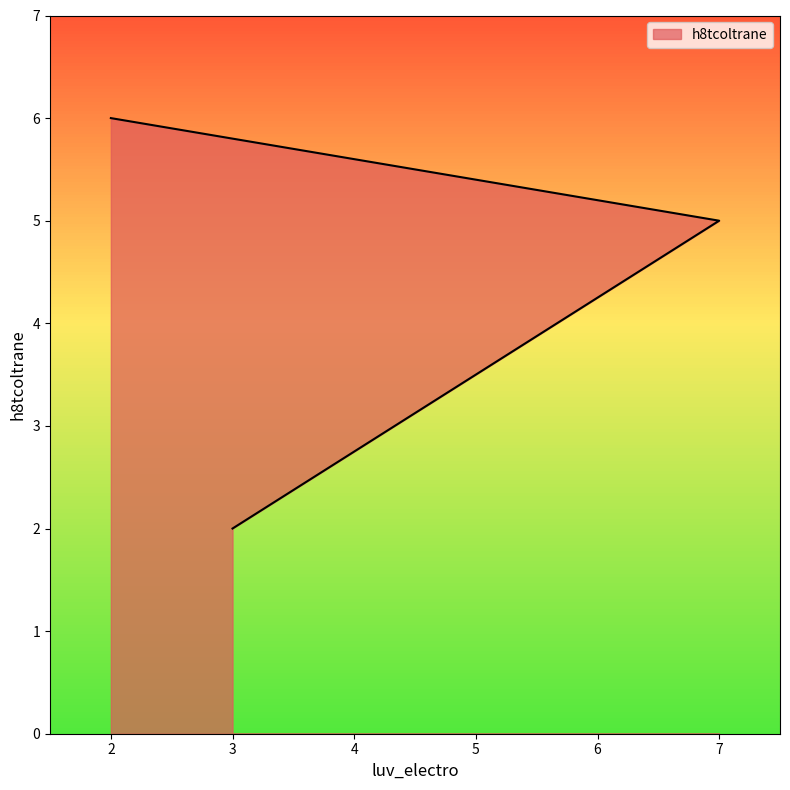

What is the value of the 1st point from the left?

6